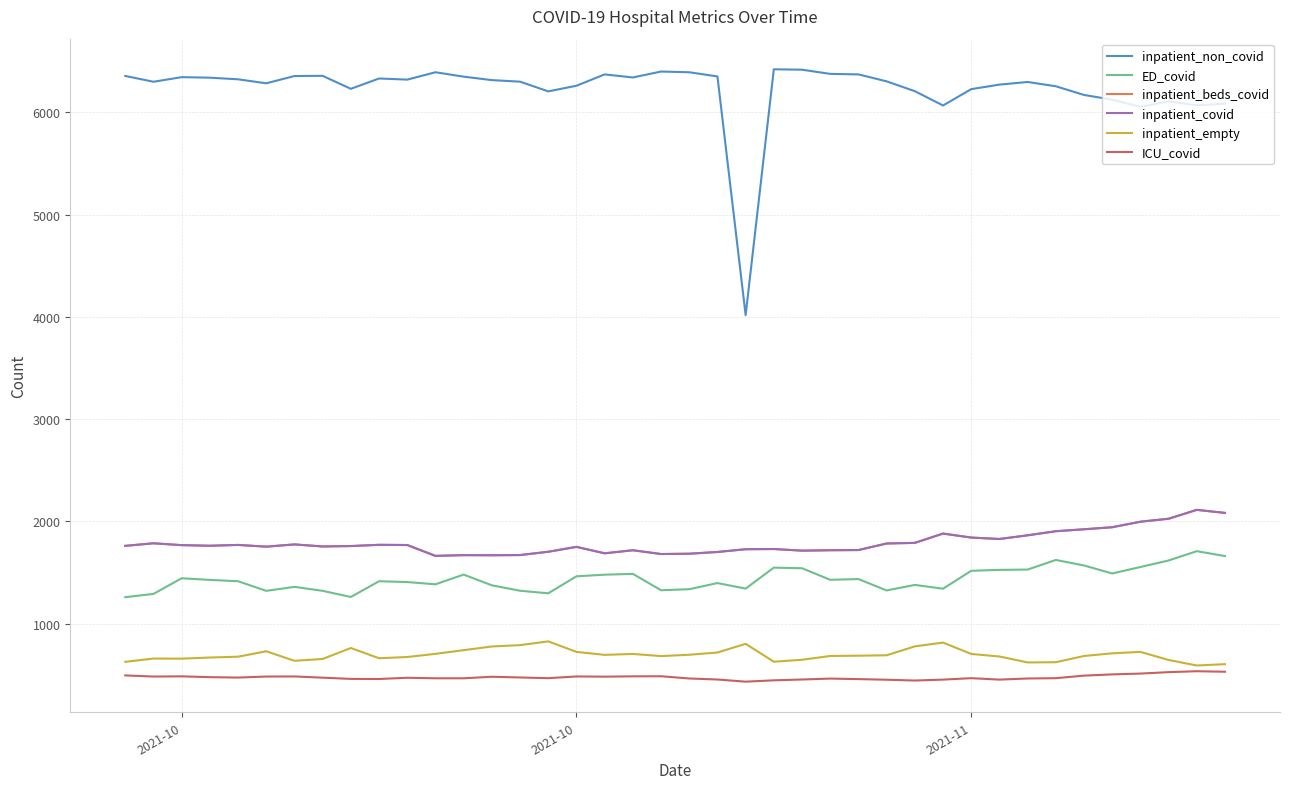

In ICU_covid, how many points are higher than both neighbors (excluding endpoints)?

9